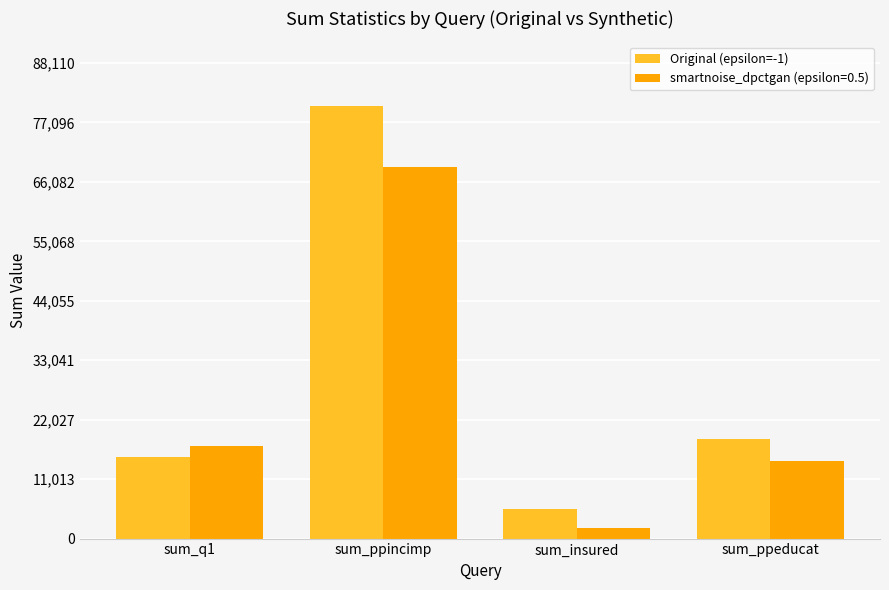

Reading left to right, extract all data points from this chart.

Original (epsilon=-1): 15155	80100	5547	18382
smartnoise_dpctgan (epsilon=0.5): 17167	68855	2006	14313